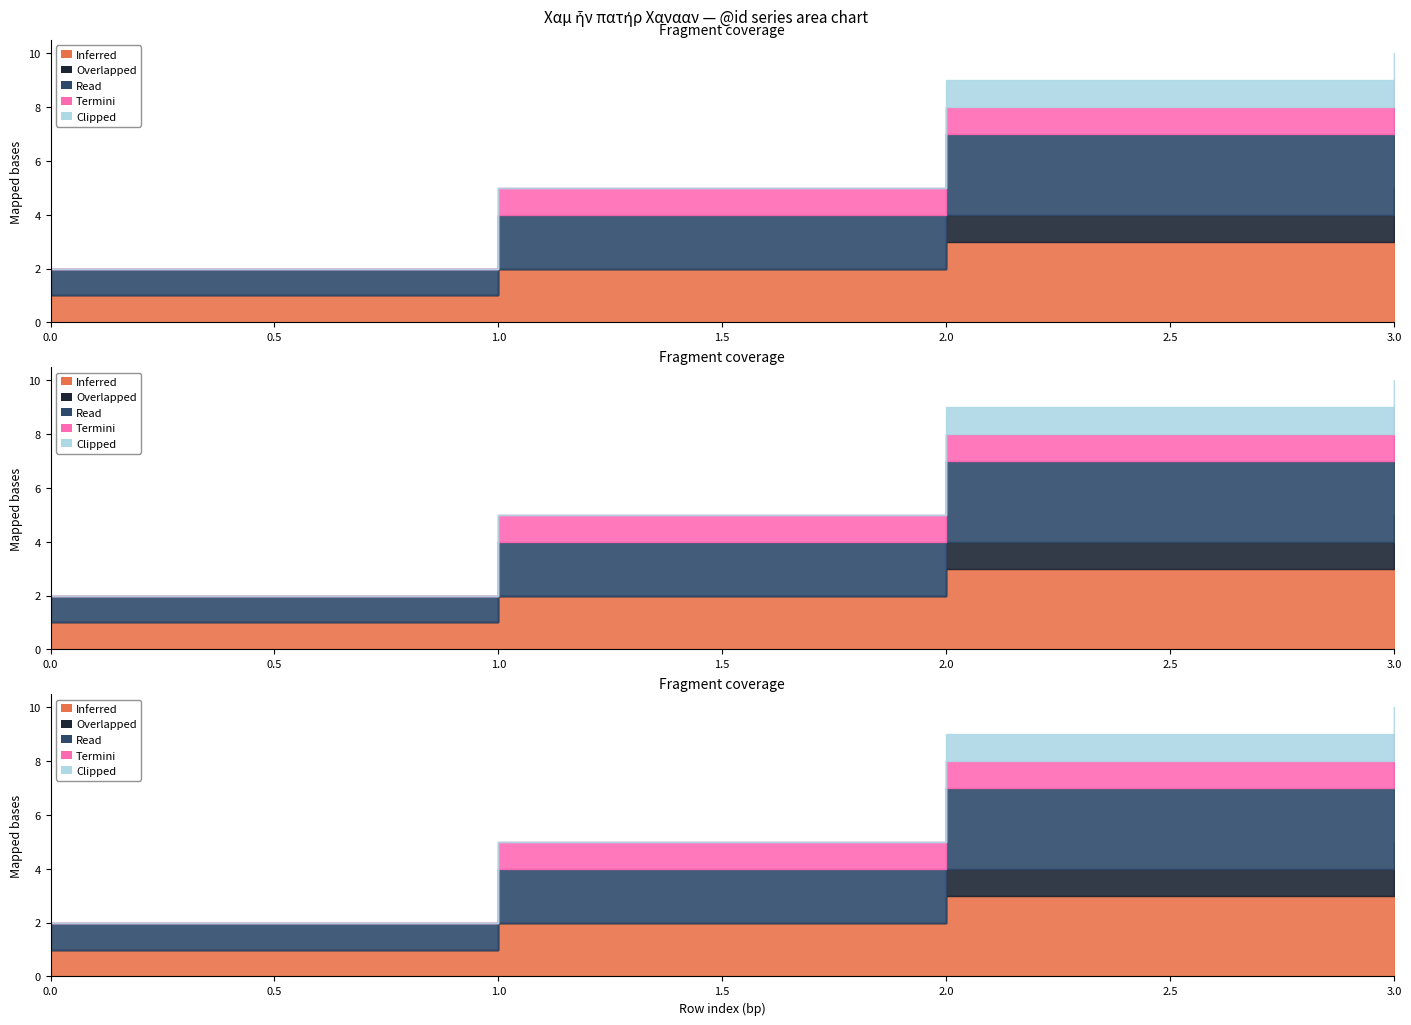

Rank the categories by Termini value from lowest to highest.

0, 3, 1, 2